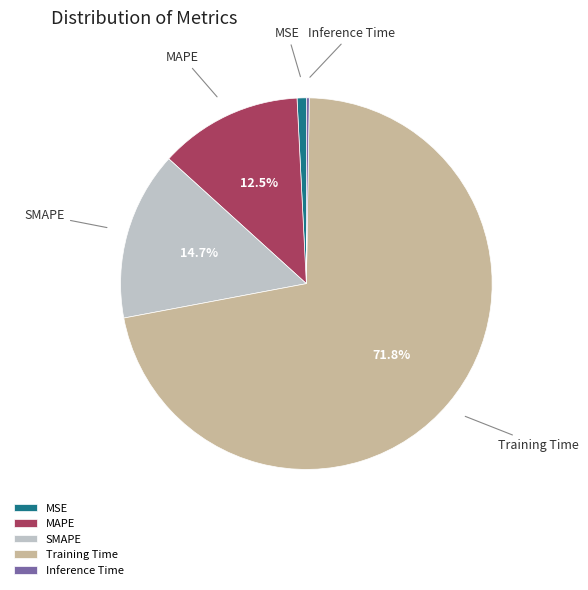

What is the largest slice in the pie chart?

Training Time